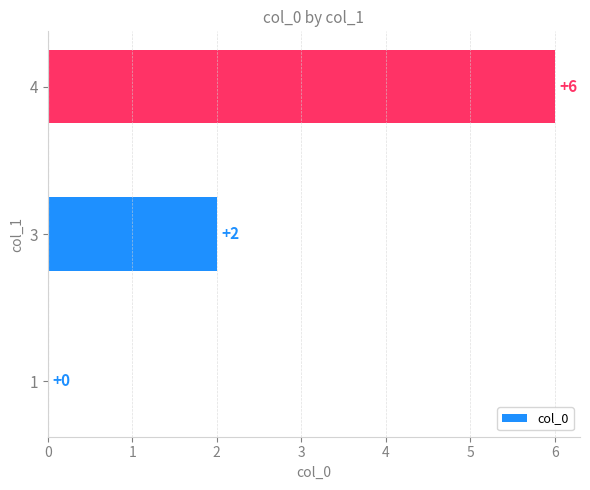

The chart shows a value of 4 at 4. True or false?

False